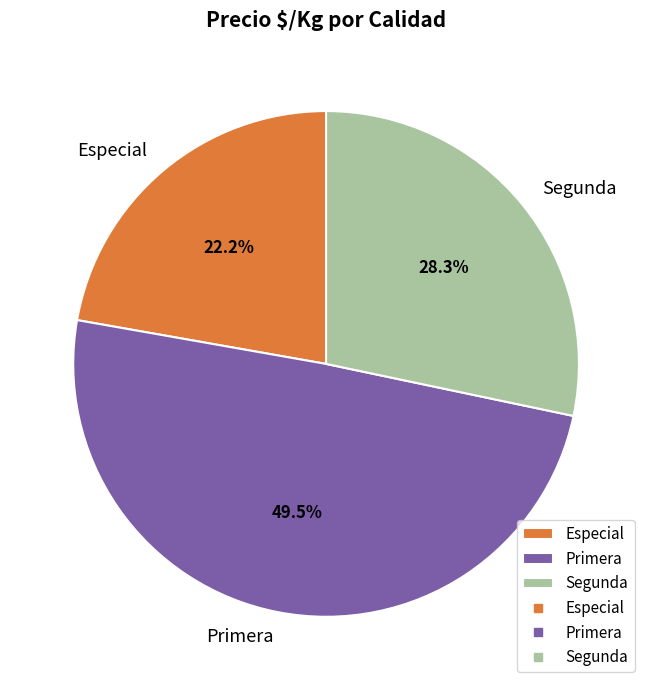

Rank the categories by value from lowest to highest.

Especial, Segunda, Primera